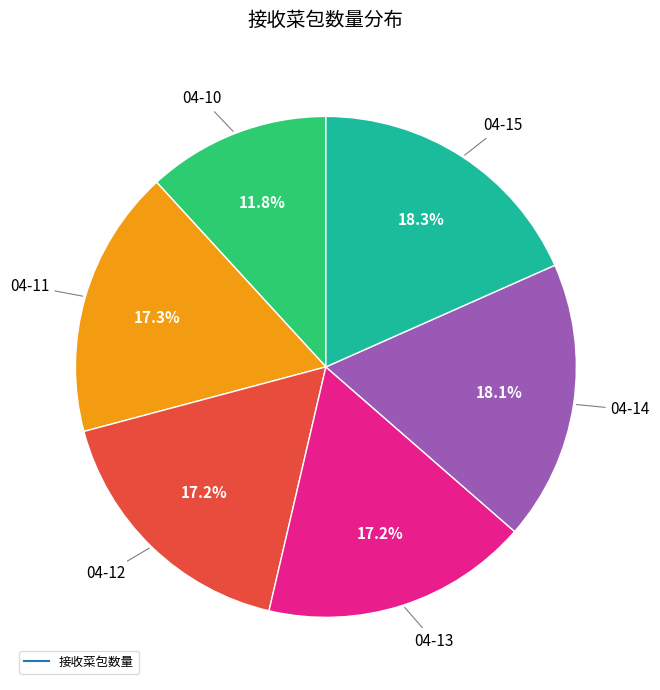

Is there a majority slice in this chart?

No